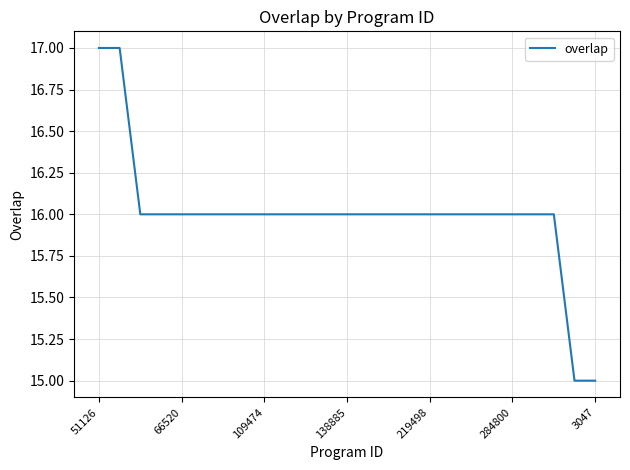

What is the minimum value shown in the chart?

15